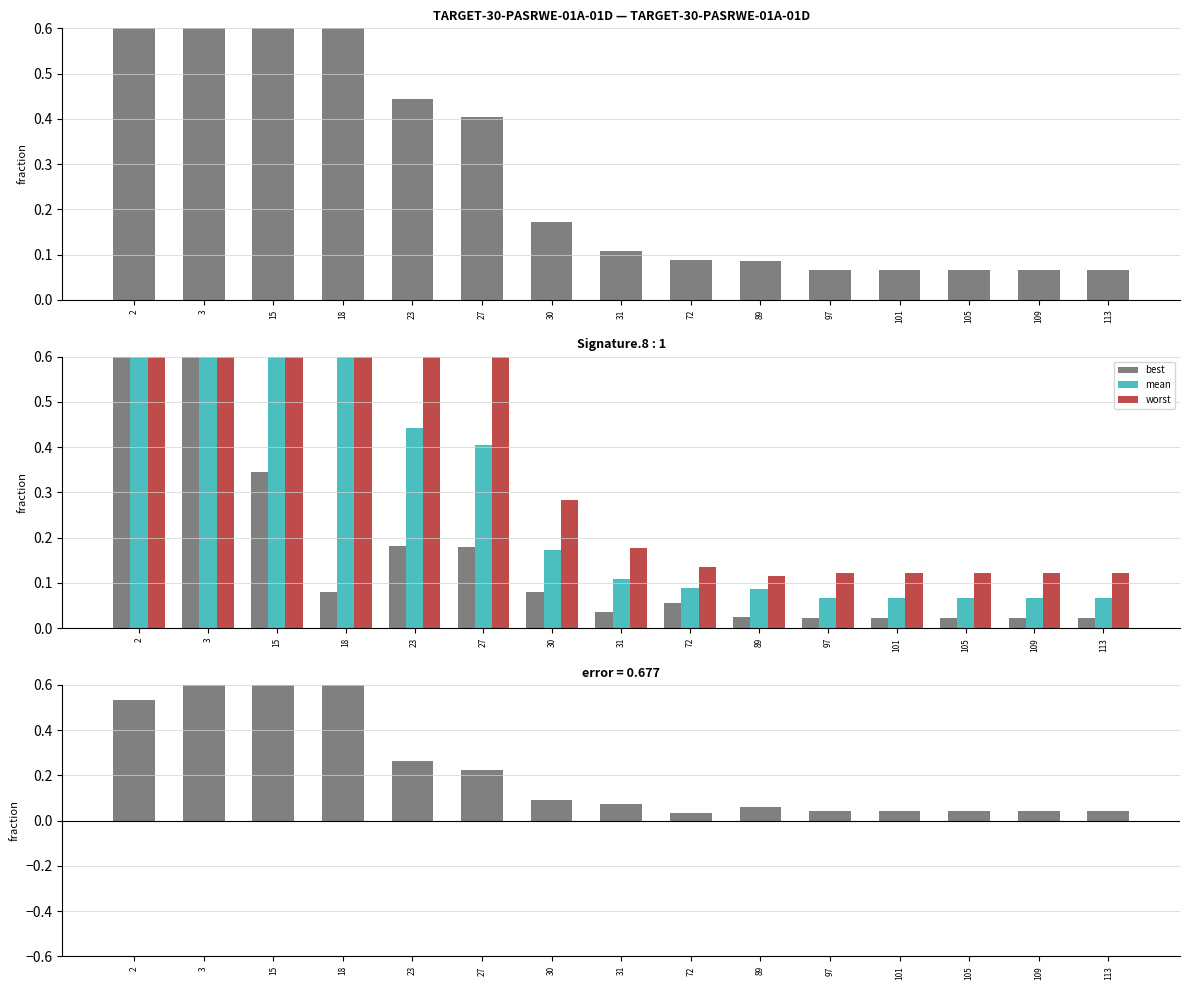

Which category has the highest value across all series?

15